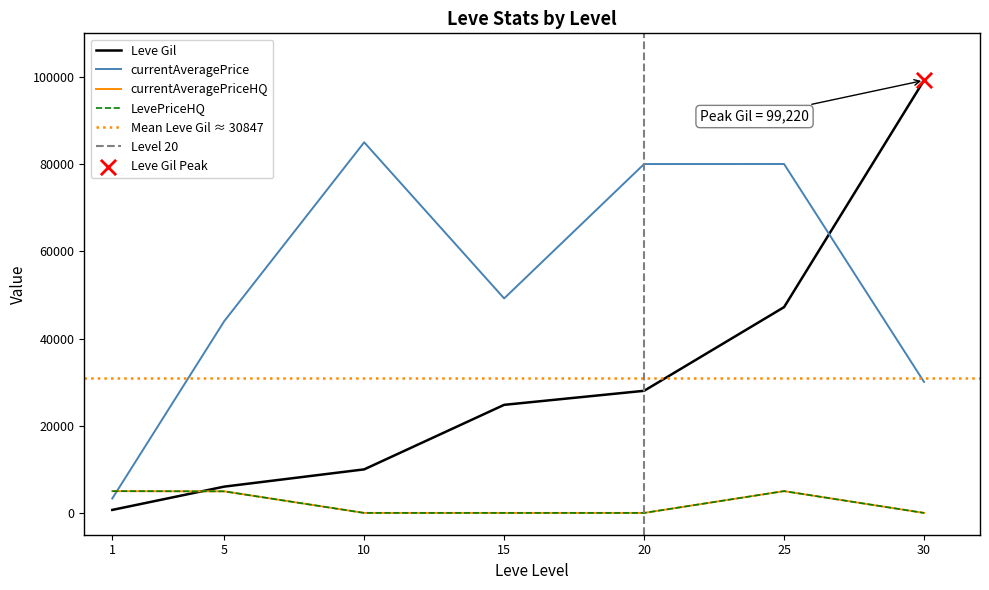

Which series has the largest total across all categories?

currentAveragePrice